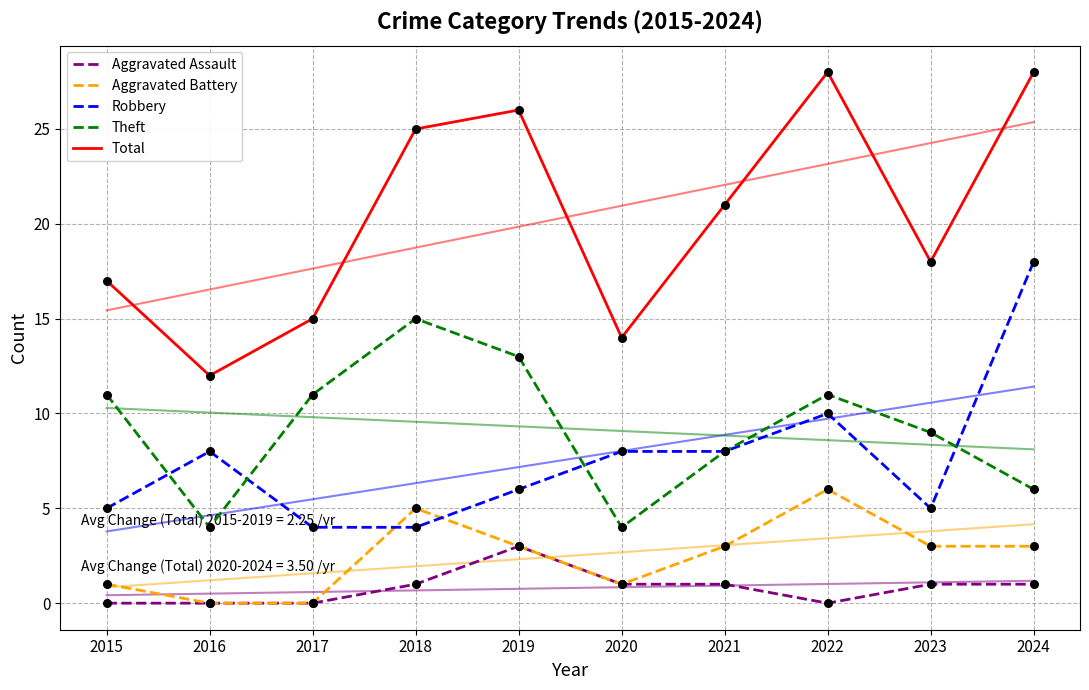

Which series reaches the maximum Y coordinate?

Total